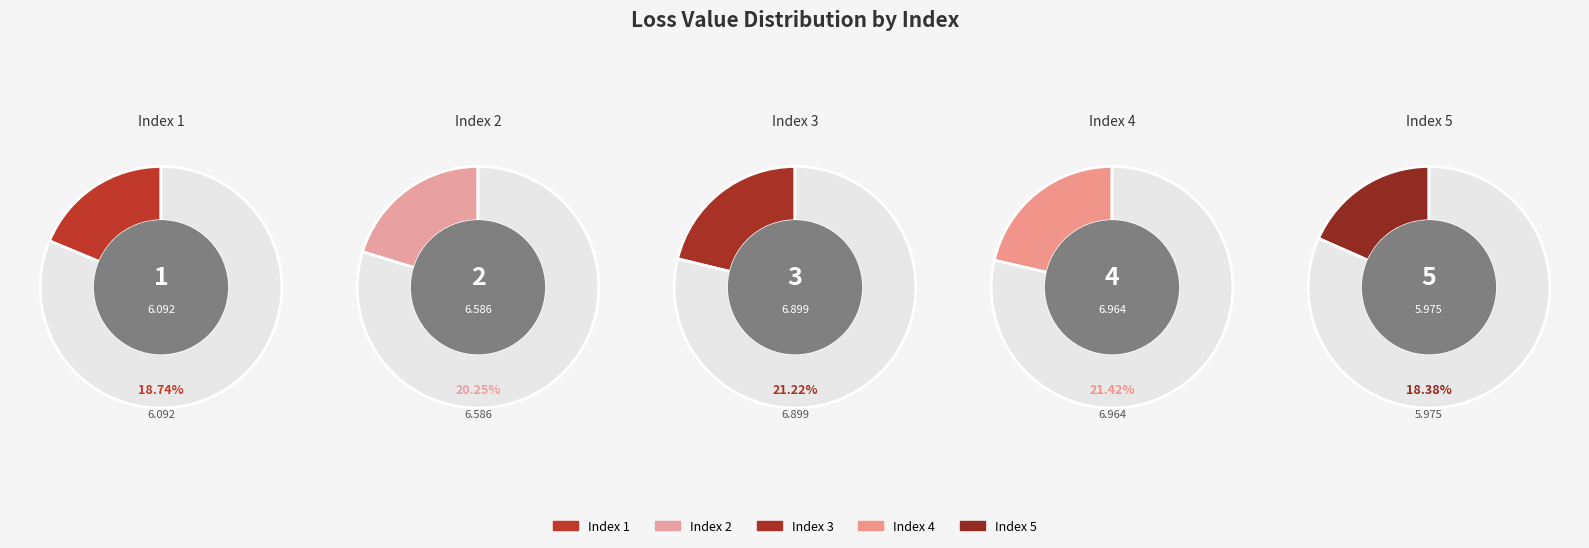

Rank the categories by value from lowest to highest.

5, 1, 2, 3, 4